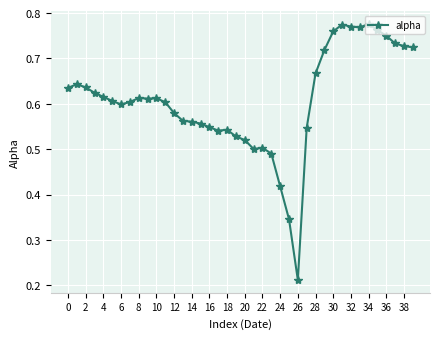

True or false: the data has more than 1 interior local peaks.

True